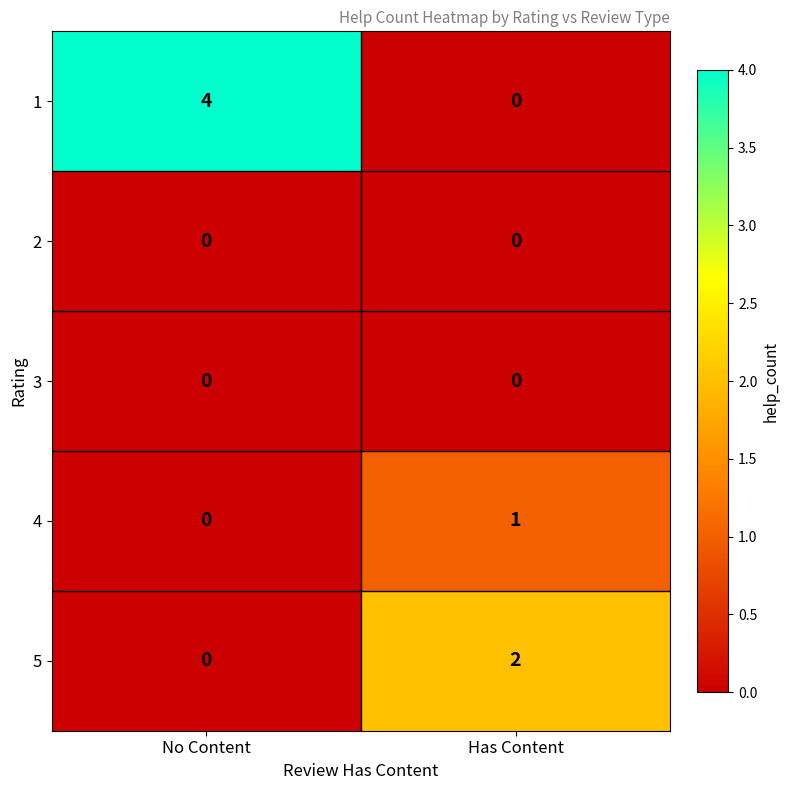

What is the maximum value shown in the chart?

4